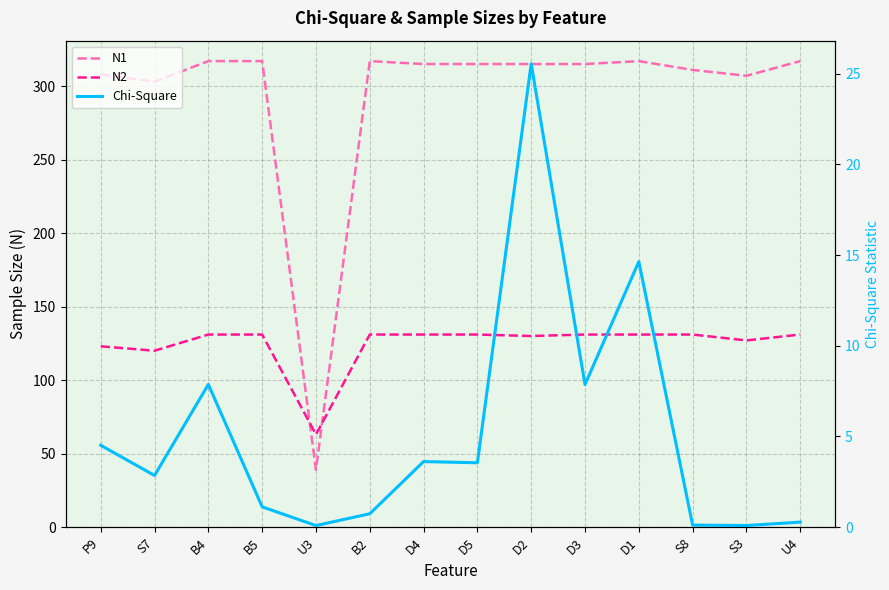

Which has a higher value, B2 or D2?

B2